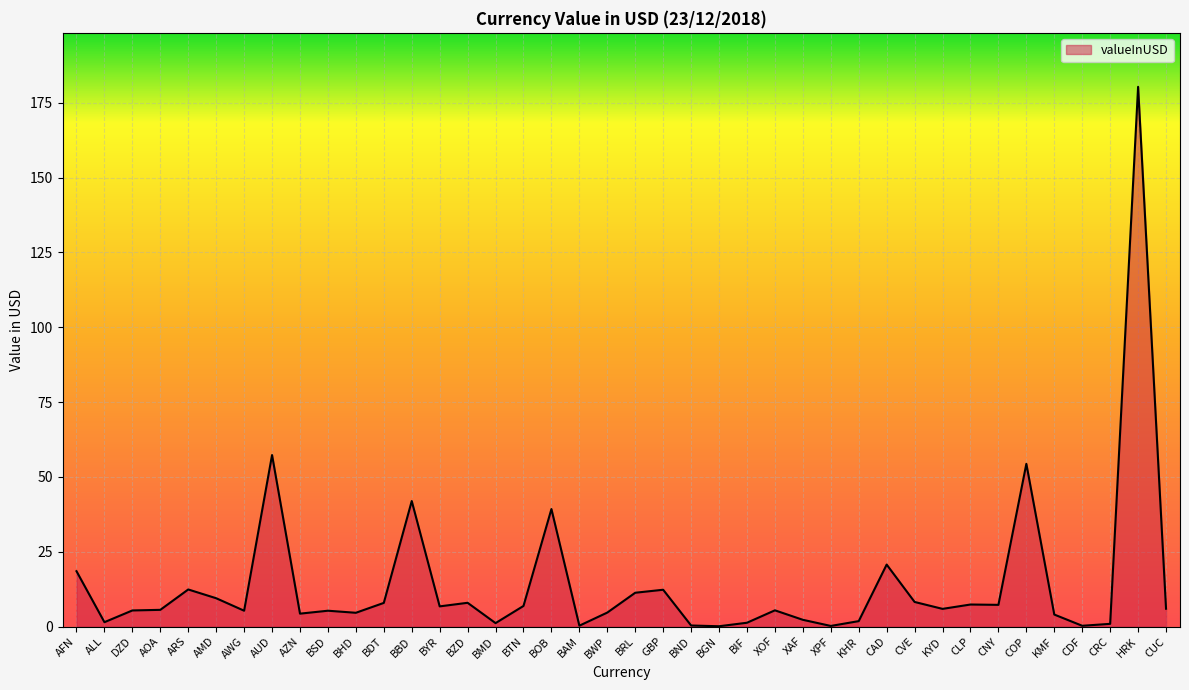

Between BND and BOB, which is larger?

BOB